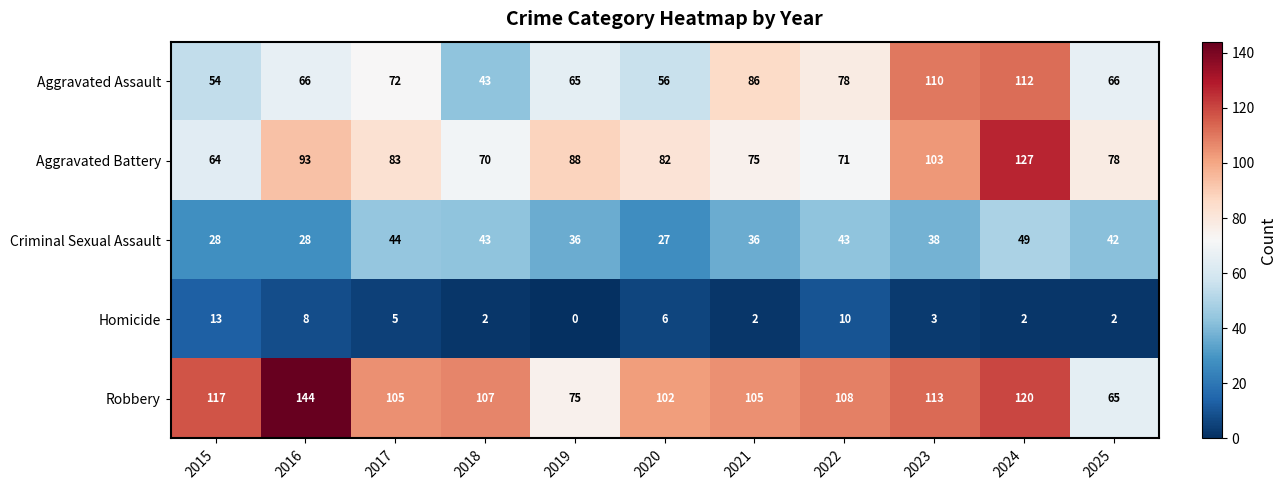

Which series changed the most between 2017 and 2021?

Aggravated Assault